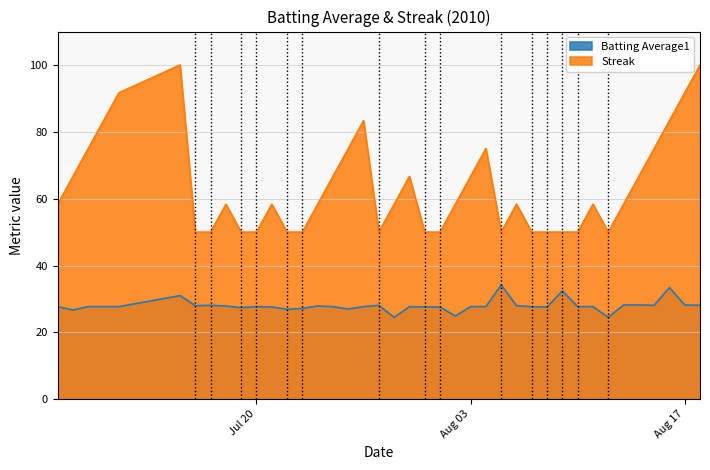

What is the value of the Batting Average1 point at the 34th from the left?

24.5